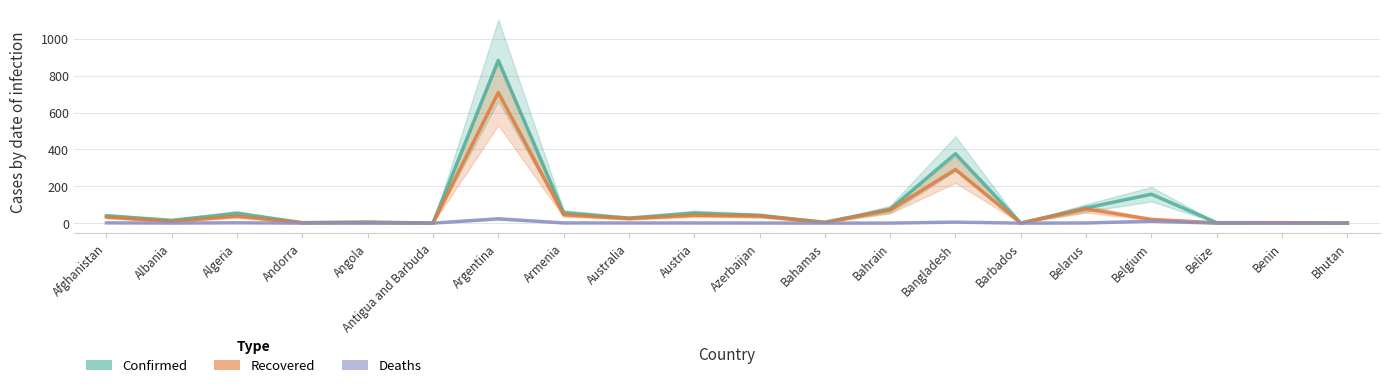

At which category does the chart reach its peak across all series?

Argentina